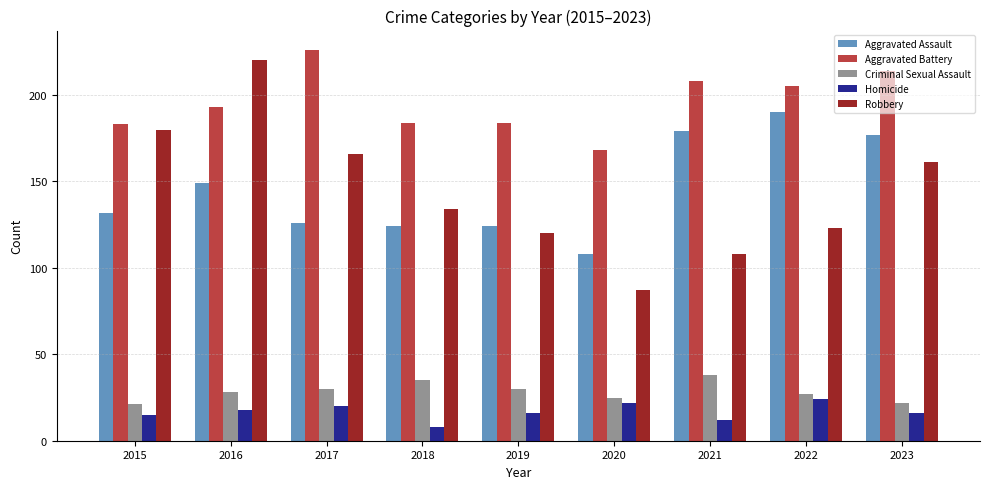

Reading right to left, extract all data points from this chart.

Aggravated Assault: 177	190	179	108	124	124	126	149	132
Aggravated Battery: 214	205	208	168	184	184	226	193	183
Criminal Sexual Assault: 22	27	38	25	30	35	30	28	21
Homicide: 16	24	12	22	16	8	20	18	15
Robbery: 161	123	108	87	120	134	166	220	180